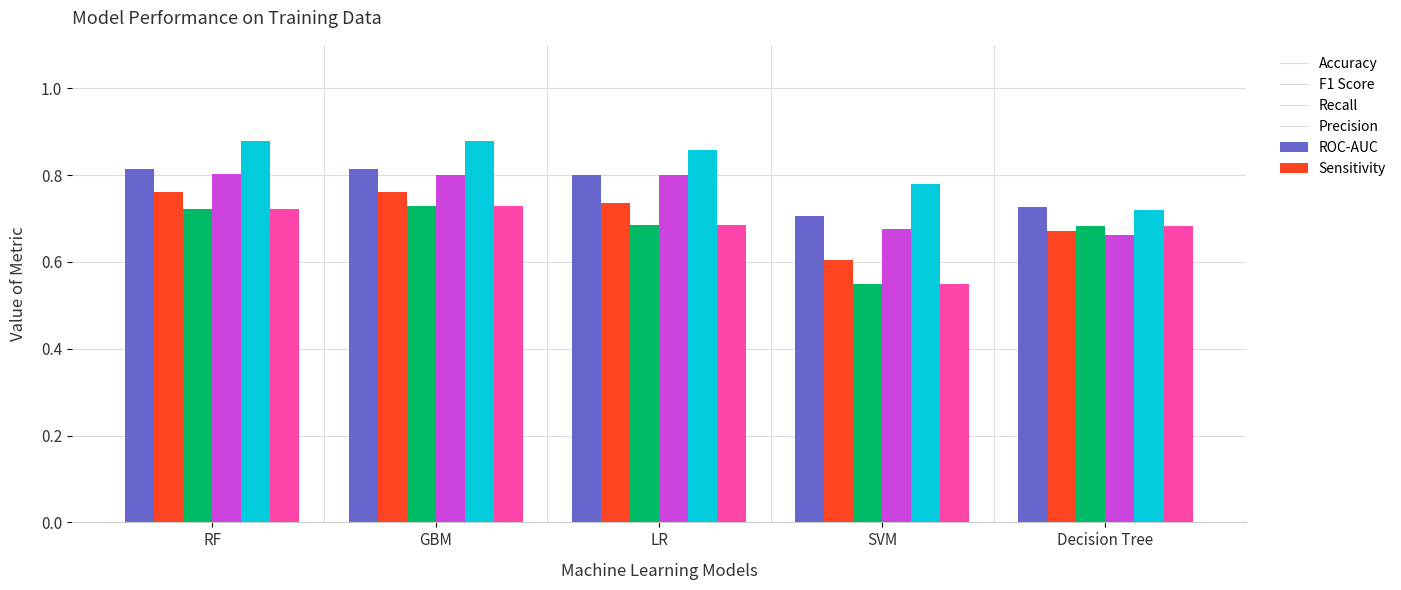

What is the label of the 5th bar from the left?

Decision Tree